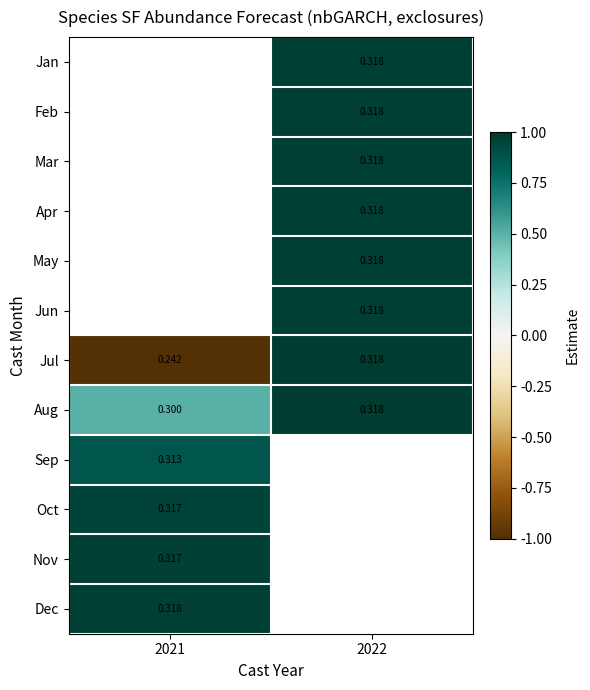

Count the number of categories in the chart.

2